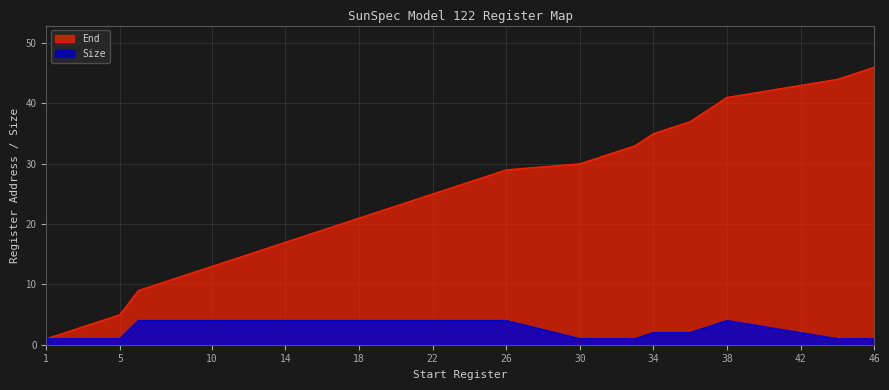

What is the difference between the maximum and minimum values in the Size series?

3